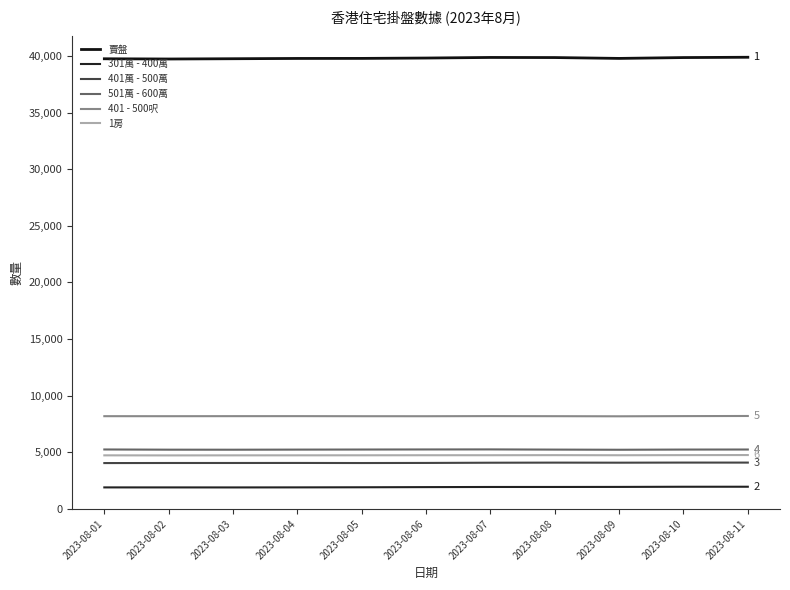

What is the difference between the maximum and second lowest values in the 1房 series?

27